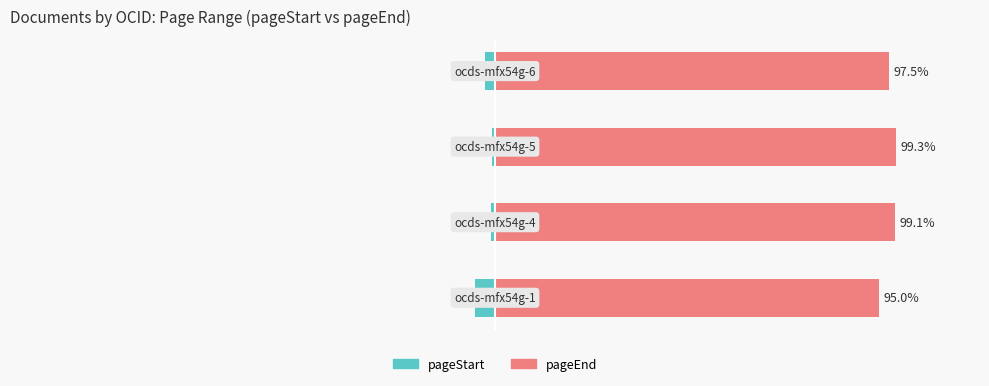

How many groups of bars are there?

4